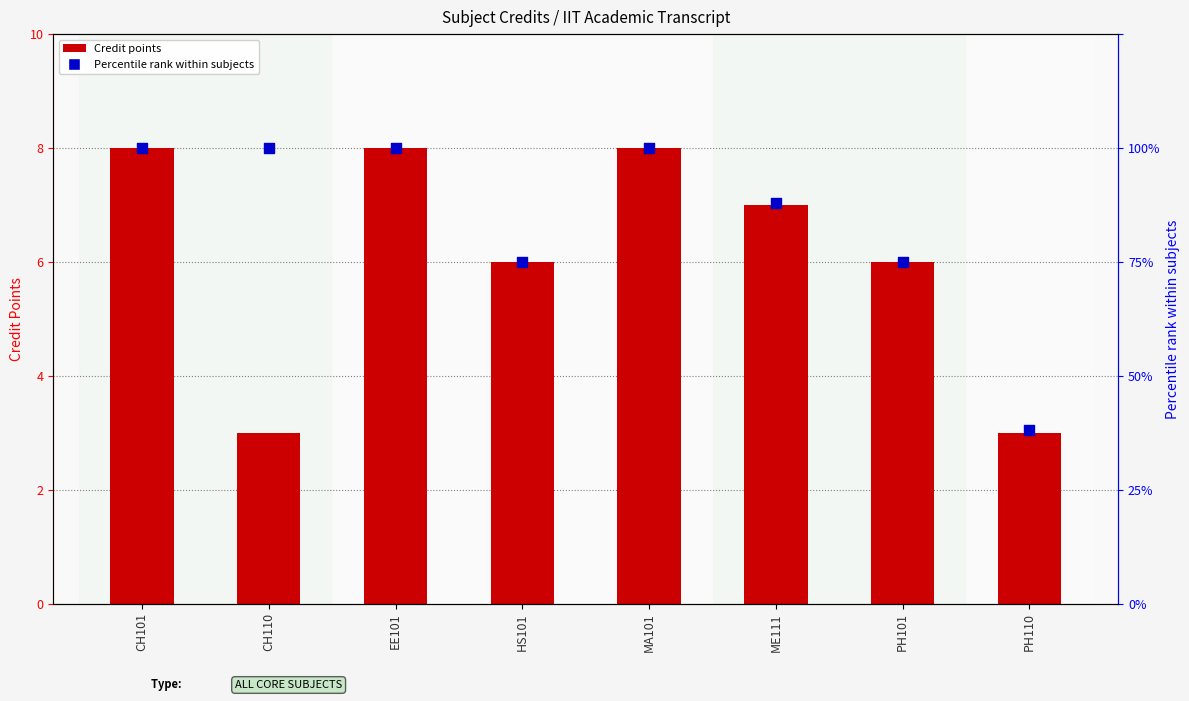

Which series has the largest Y range (max minus min)?

Percentile rank